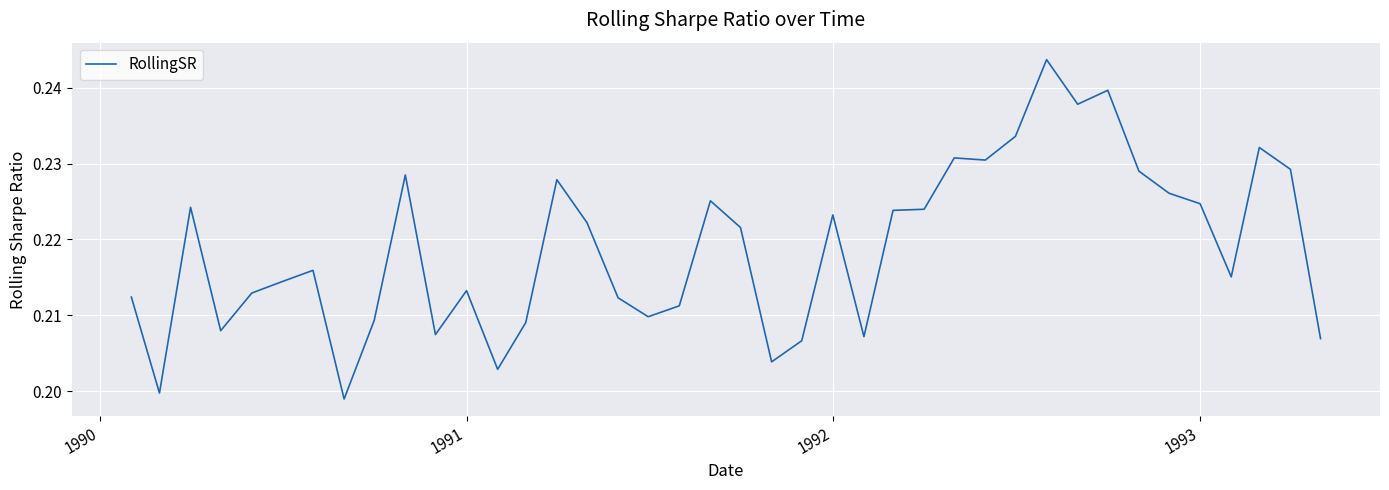

Is this an area chart (filled region under the line)?

No